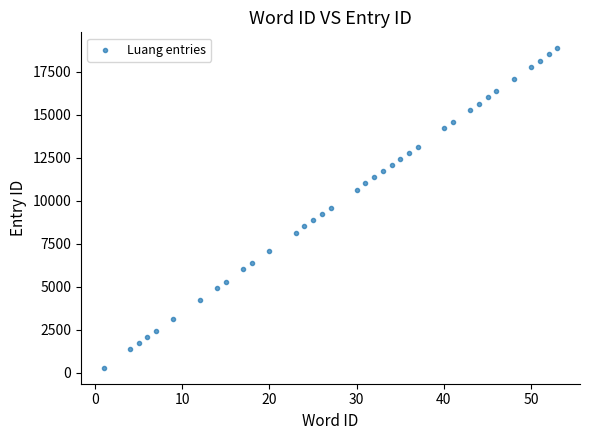

What is the range of Y values (max minus min)?

18564